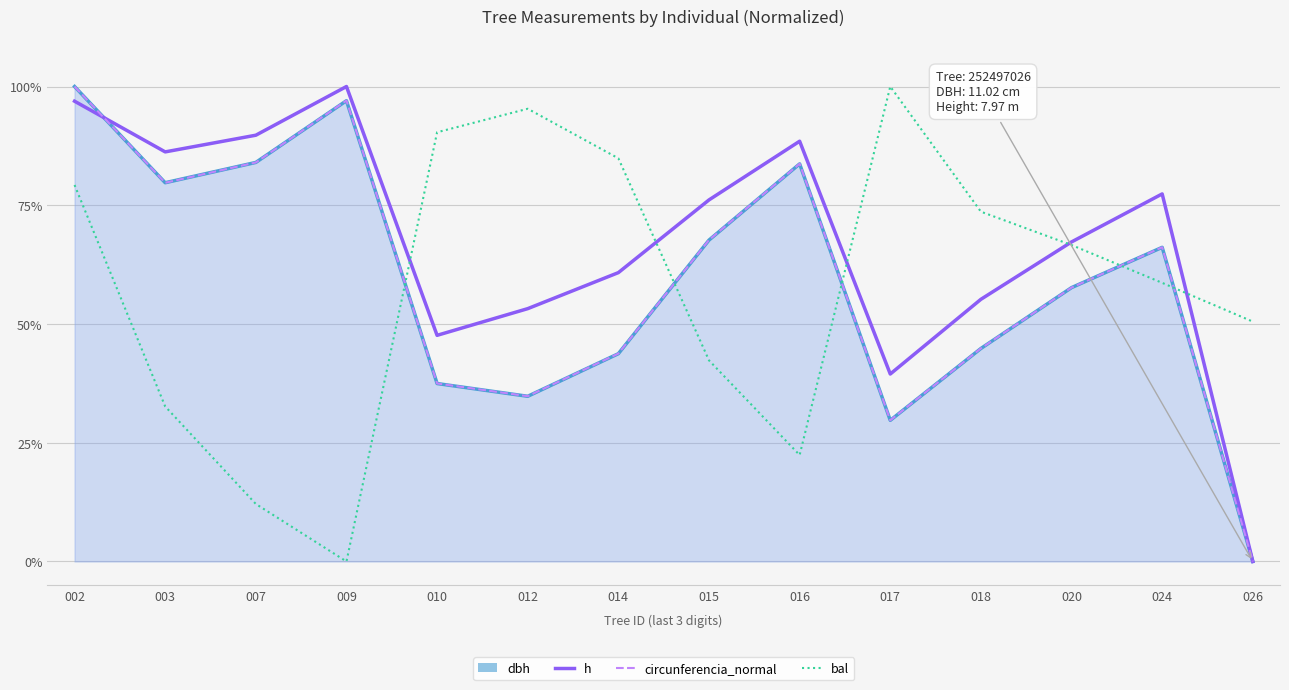

How many distinct data groups are displayed?

4